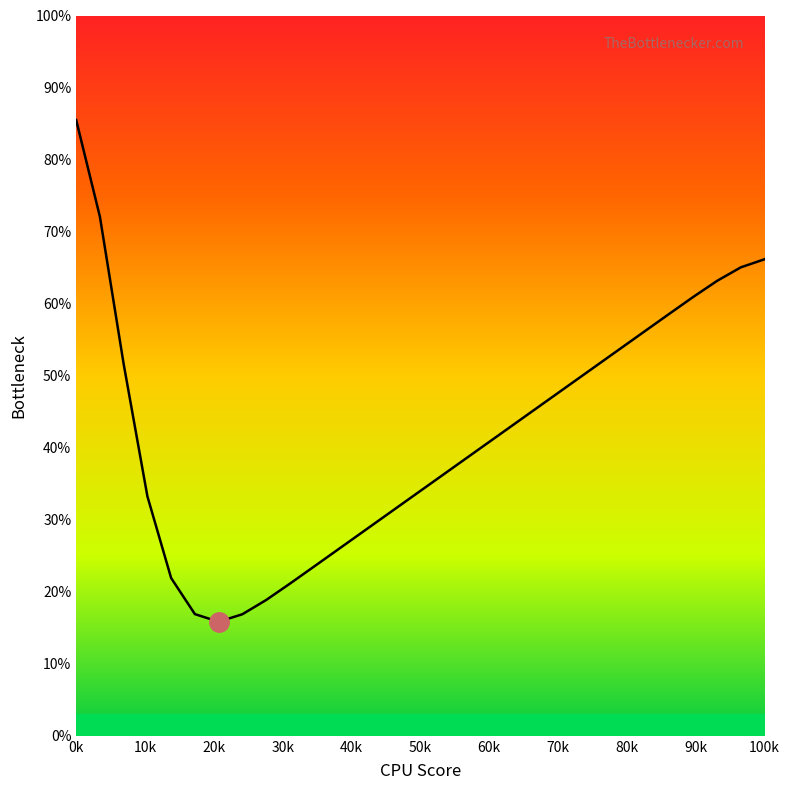

What is the difference between the maximum and minimum values?

69.6